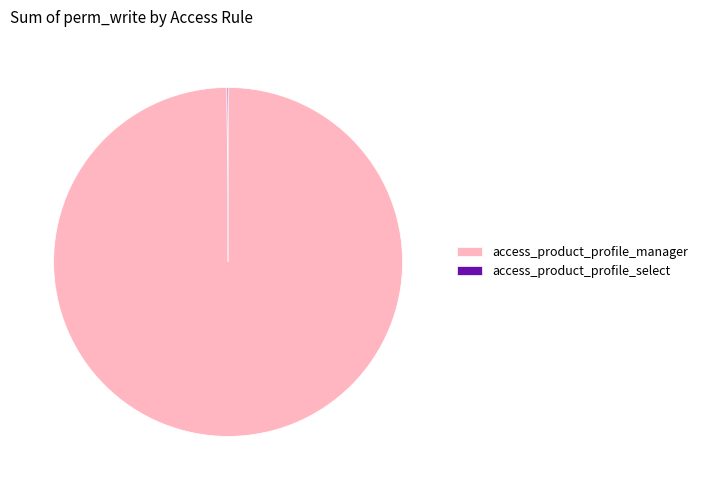

Is there any slice that represents more than half of the pie?

Yes